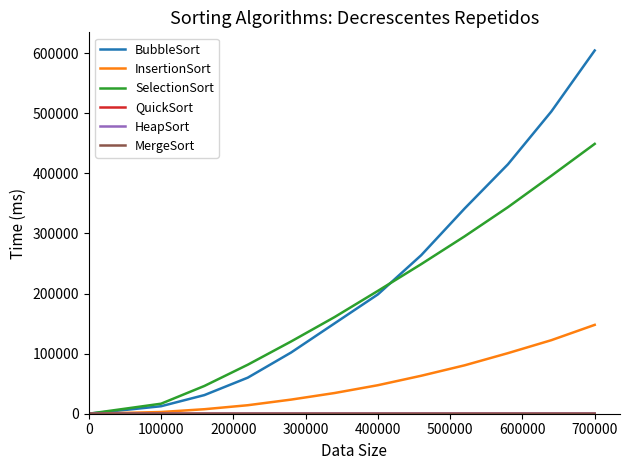

Which series has the largest total across all categories?

BubbleSort